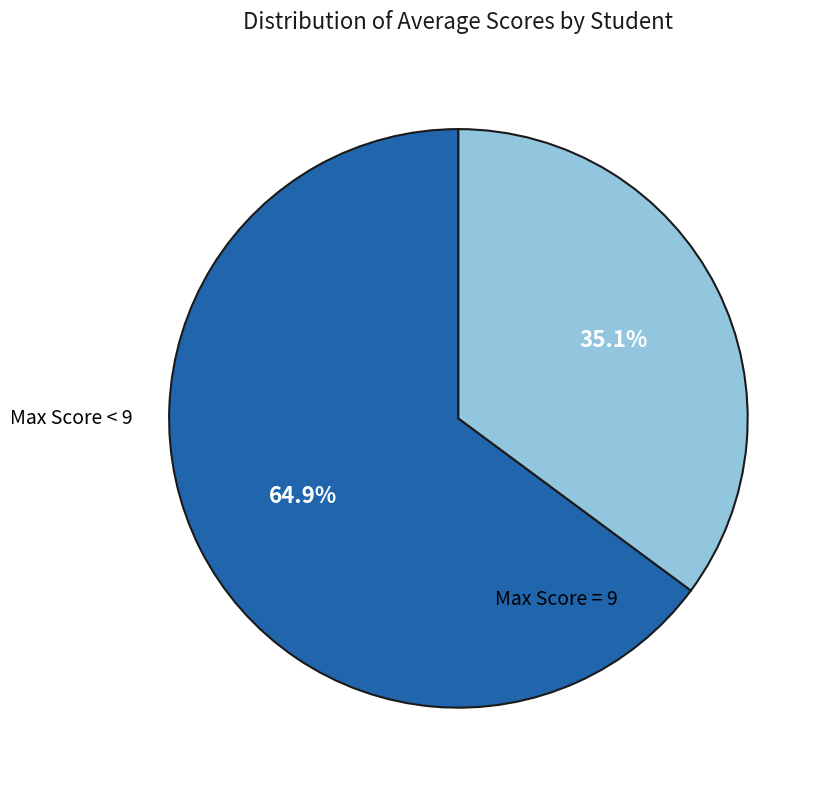

Does any single category account for the majority?

Yes